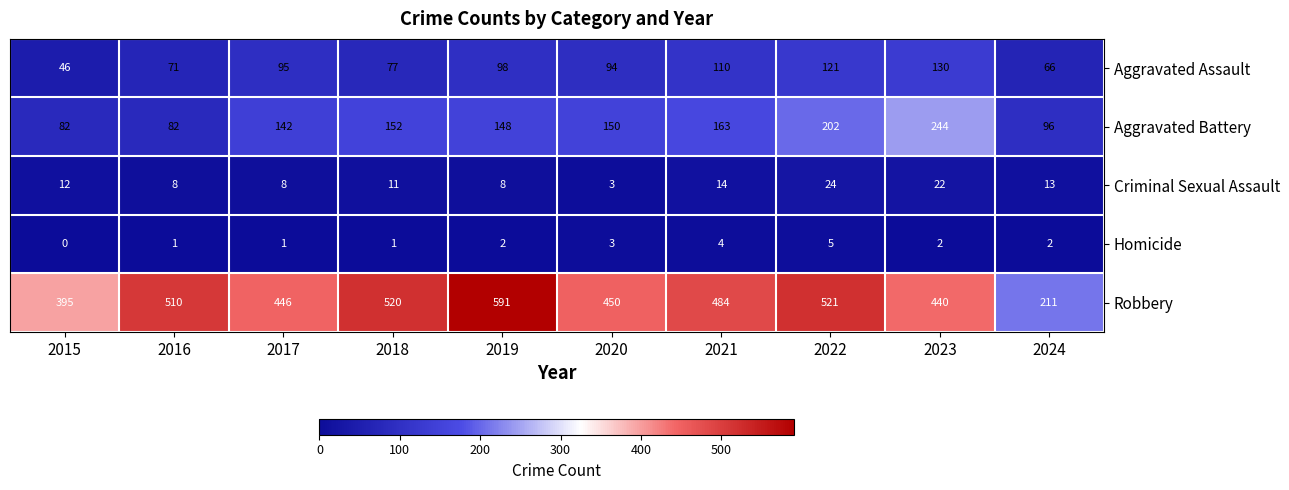

List the series in order of their peak value, highest first.

Robbery, Aggravated Battery, Aggravated Assault, Criminal Sexual Assault, Homicide